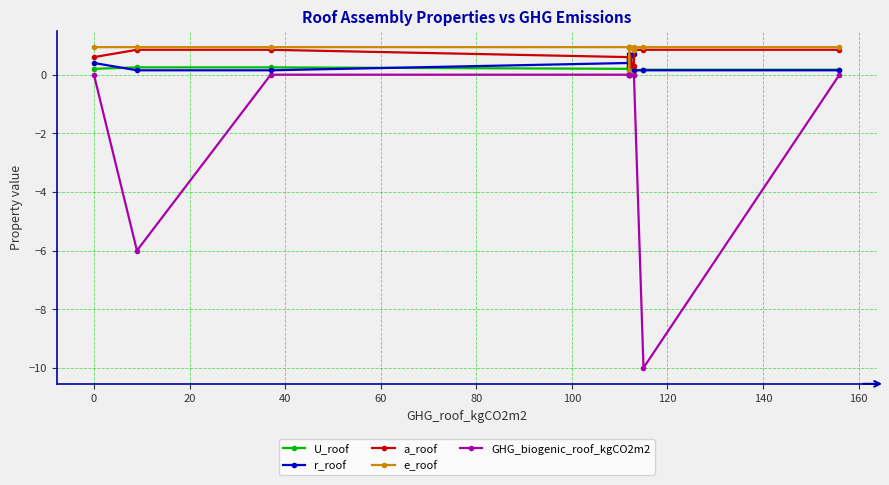

In r_roof, how many points are higher than both neighbors (excluding endpoints)?

3